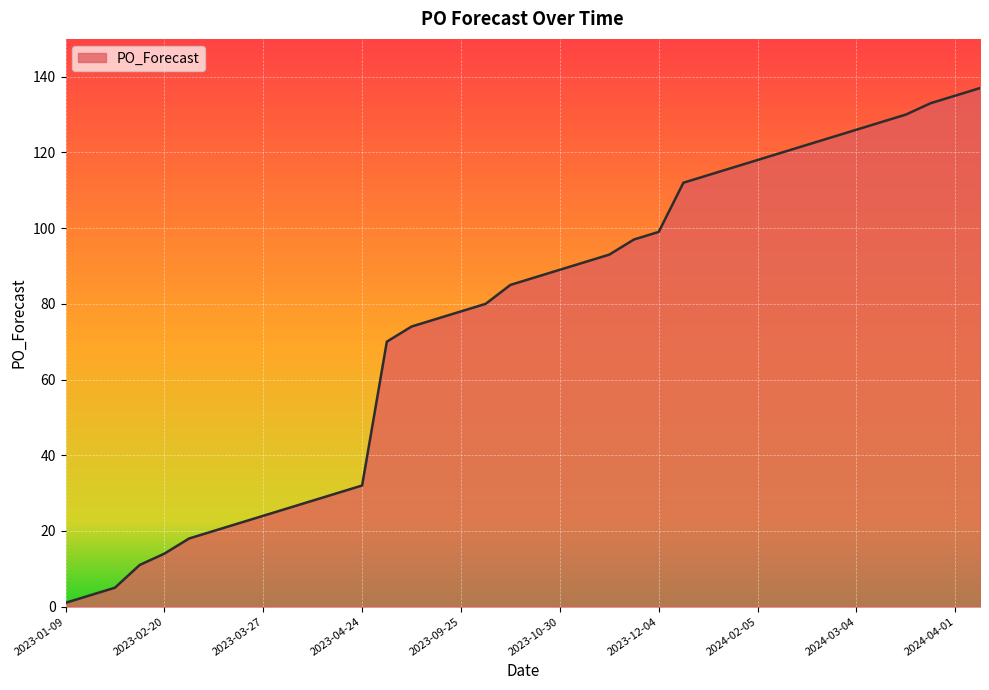

What is the difference between the maximum and minimum values?

136